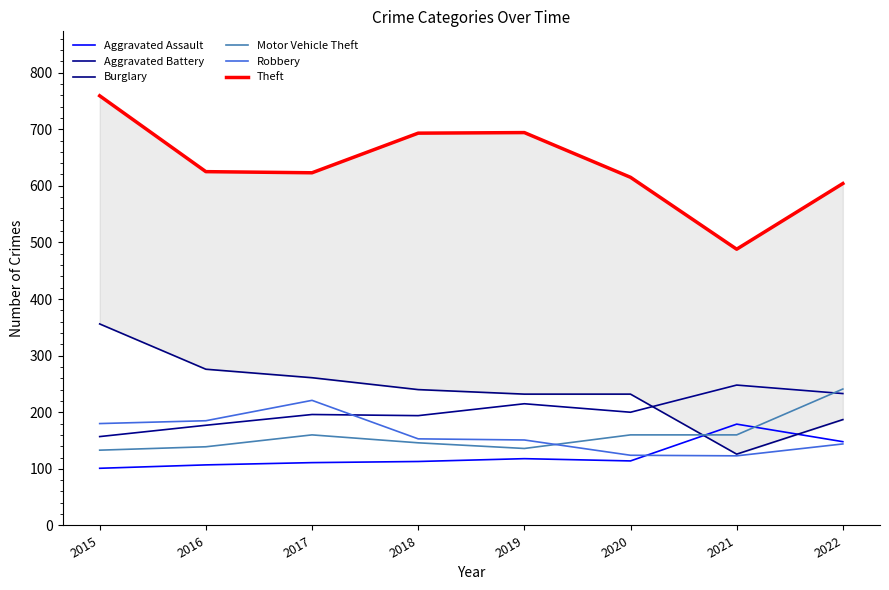

In Motor Vehicle Theft, how many points are lower than both neighbors (excluding endpoints)?

1